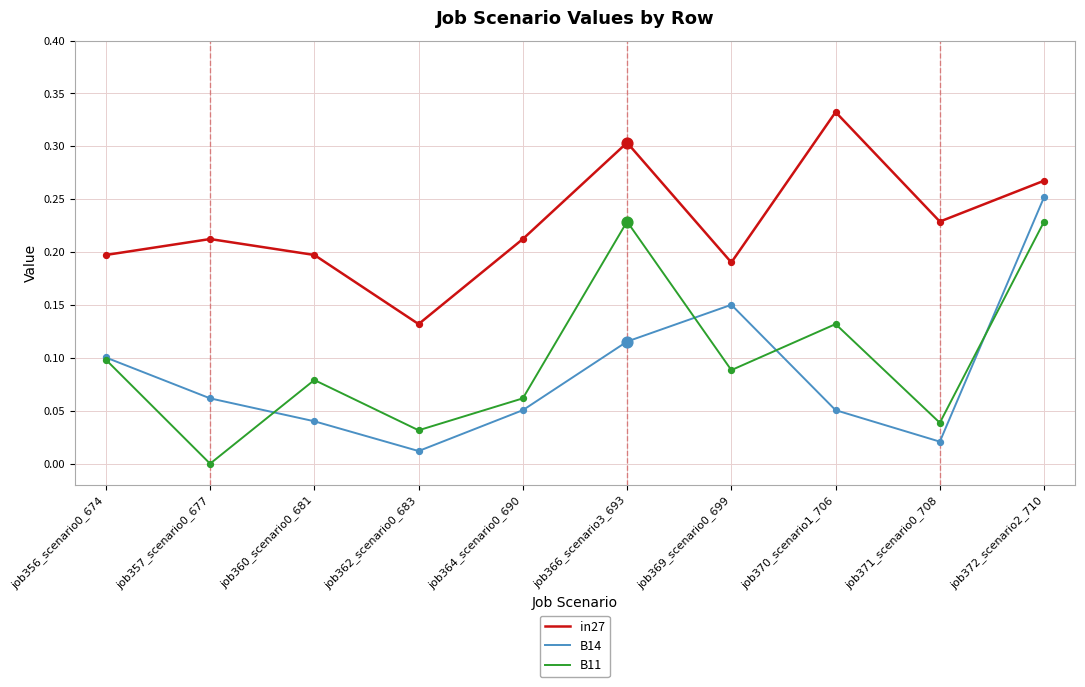

Is the value of B14 at job360_scenario0_681 greater than the value of B11 at job366_scenario3_693?

No